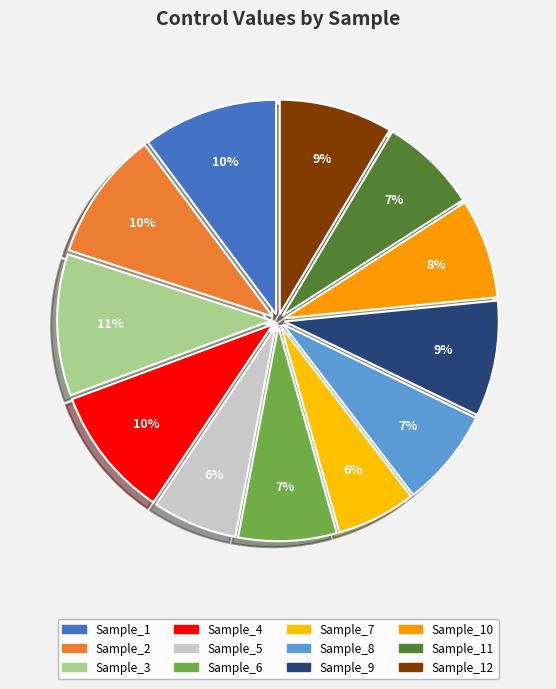

Between Sample_5 and Sample_1, which is larger?

Sample_1